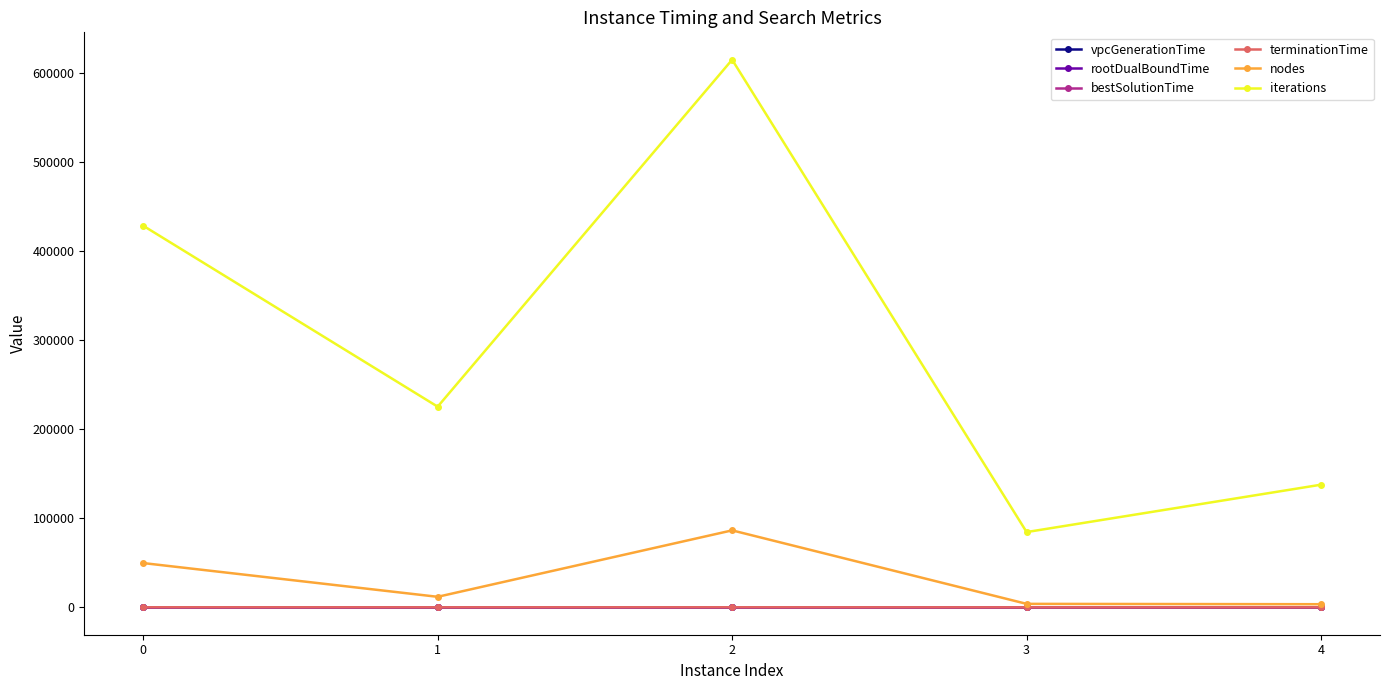

True or false: iterations and nodes cross at least once.

False